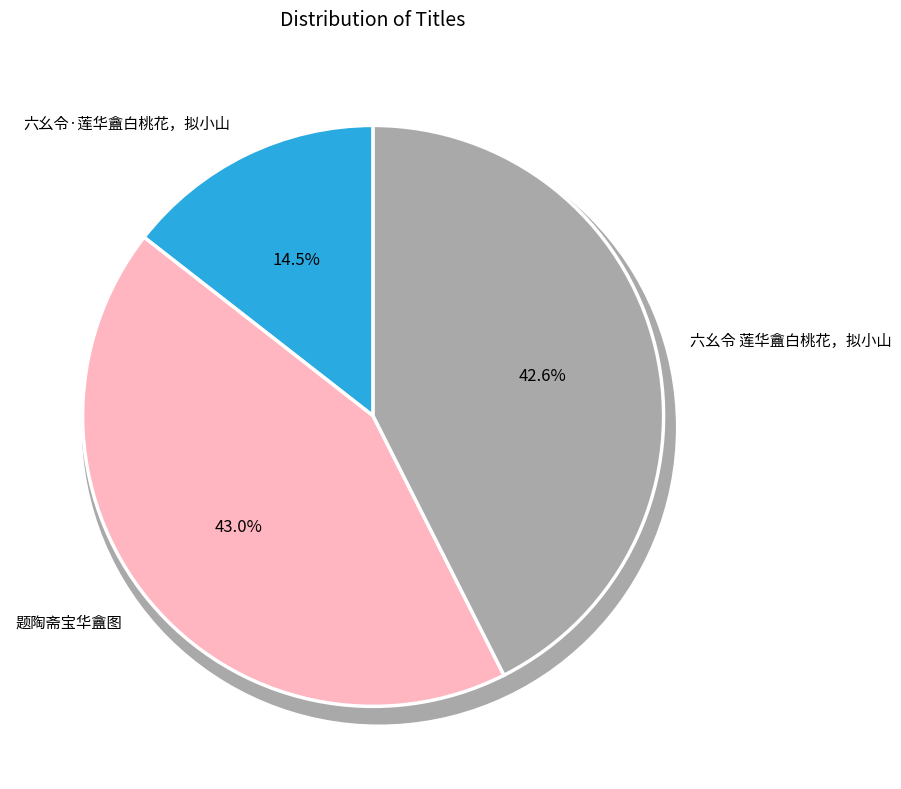

True or false: 题陶斋宝华盦图 accounts for 49% of the total.

False